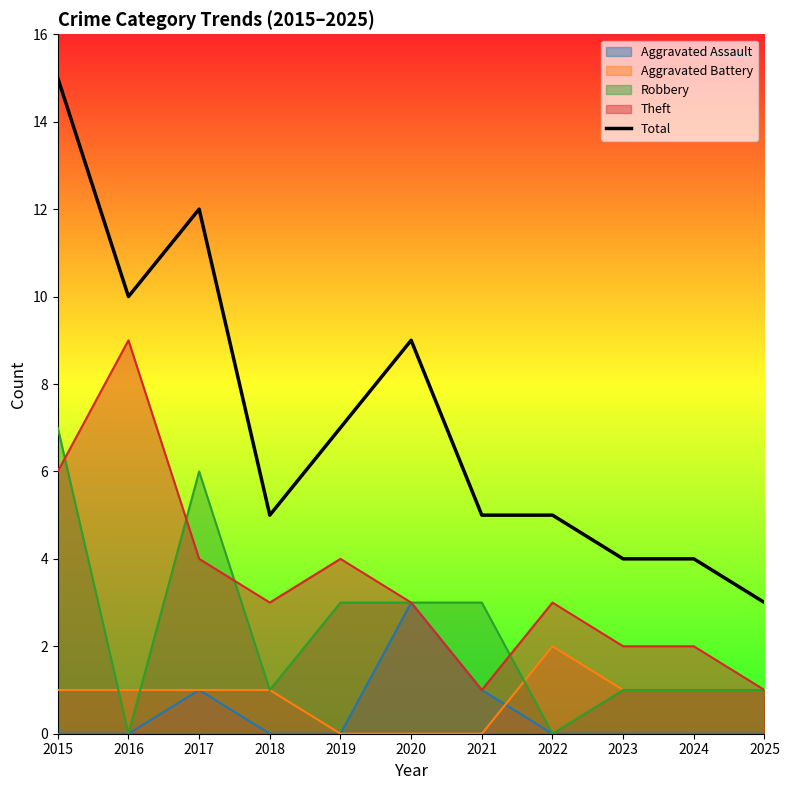

What is the maximum value shown in the chart?

15